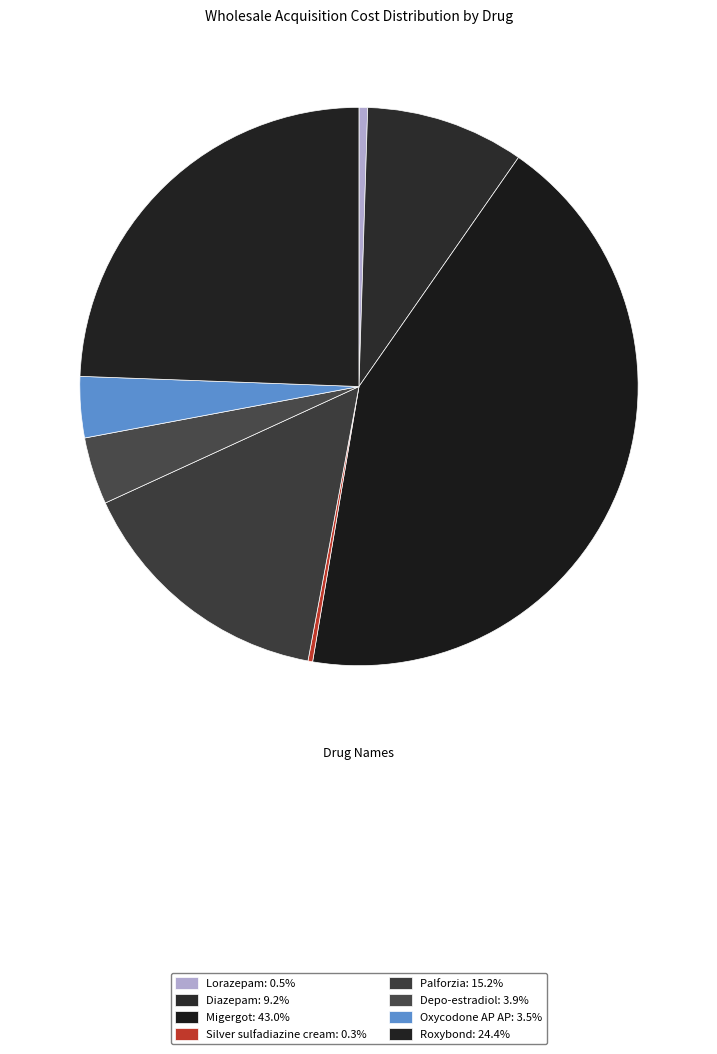

Combined, do Roxybond and Diazepam account for over 50%?

No